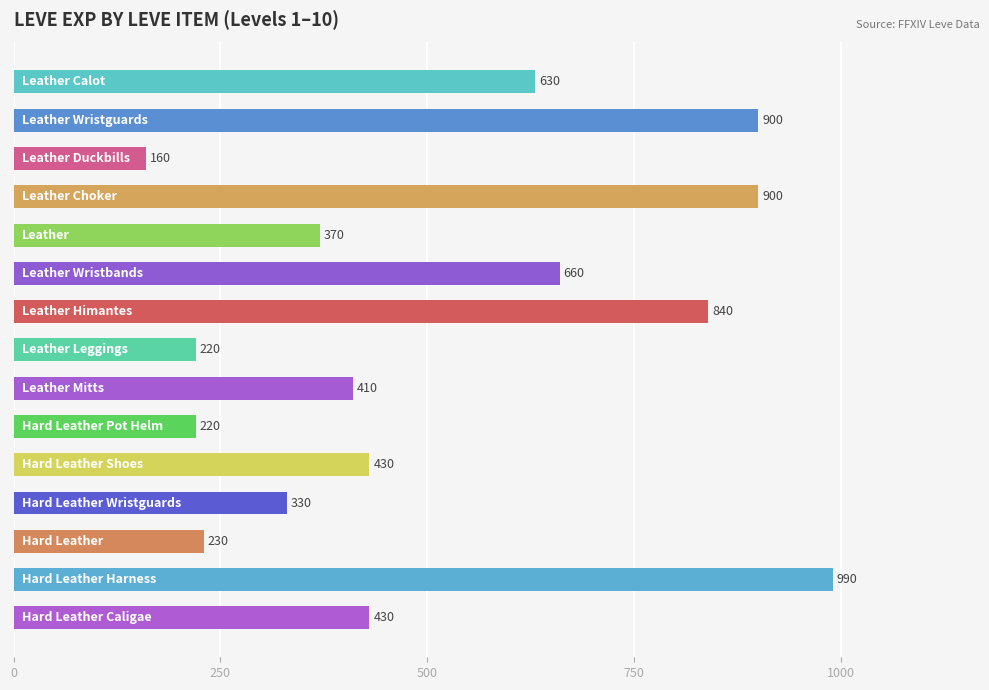

What is the maximum value shown in the chart?

990